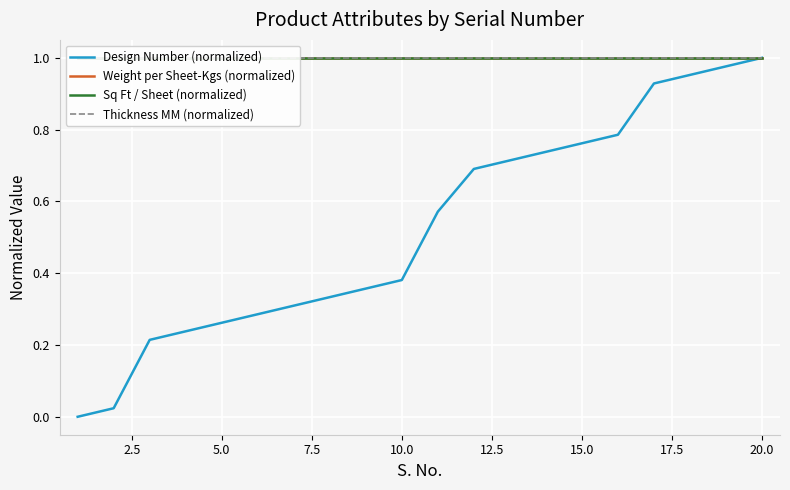

The value of Design Number (normalized) at 5.0 is 0.4. True or false?

False